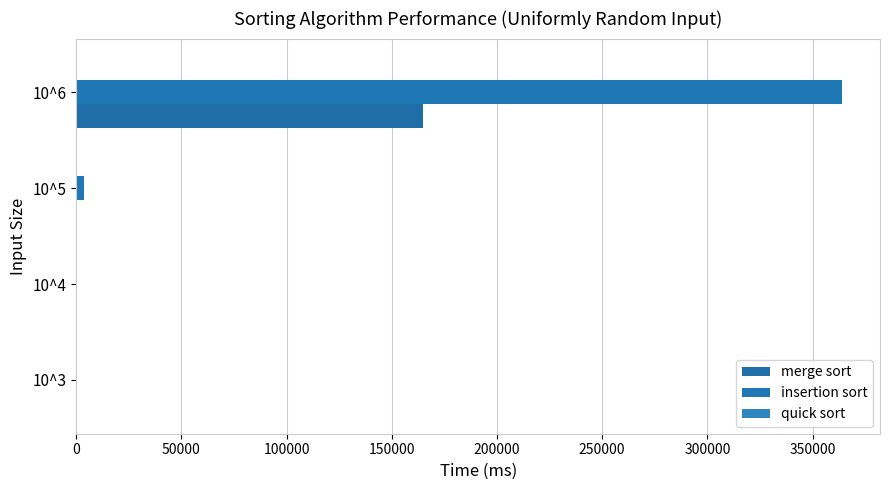

Count the number of categories in the chart.

4